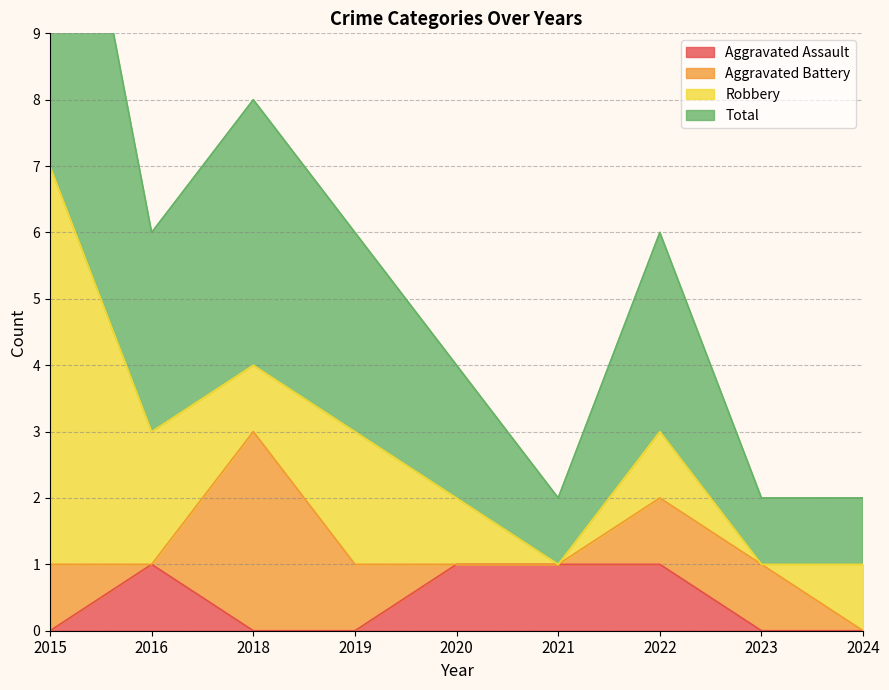

True or false: Total has a value of 2 at 2020.

True